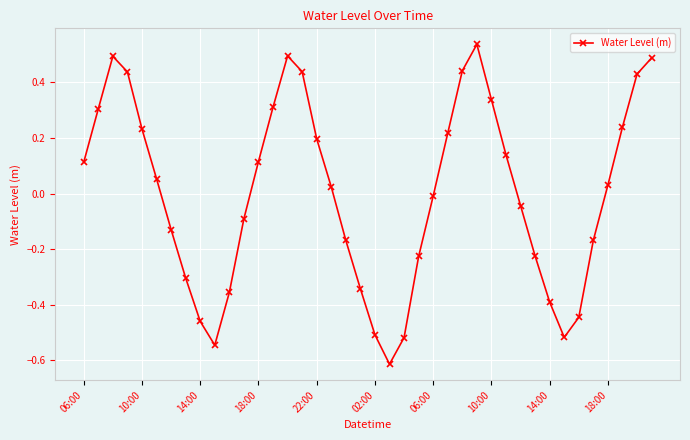

What is the difference between the maximum and minimum values?

1.2